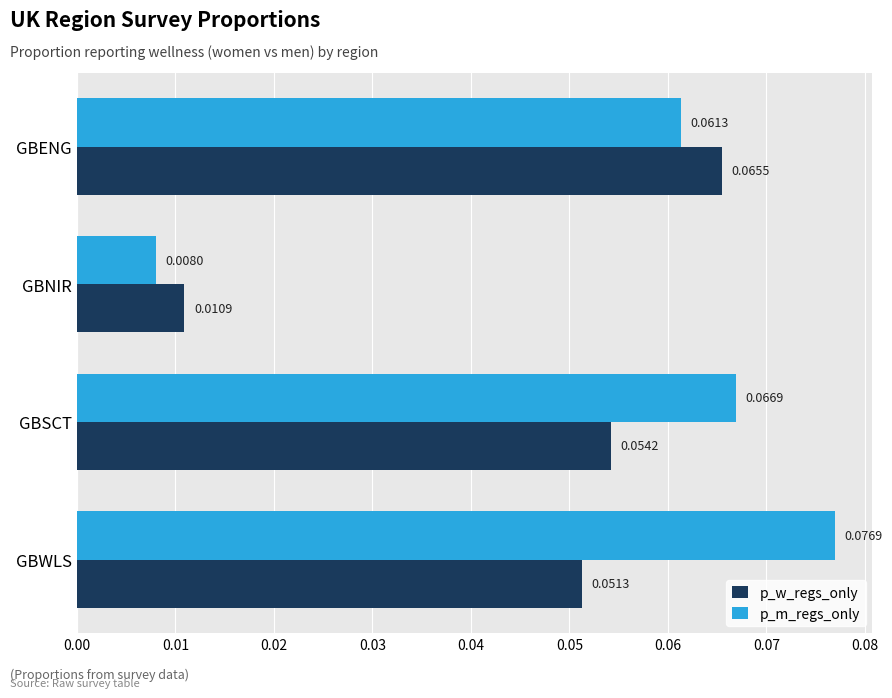

At which category is the sum across all series the highest?

GBWLS